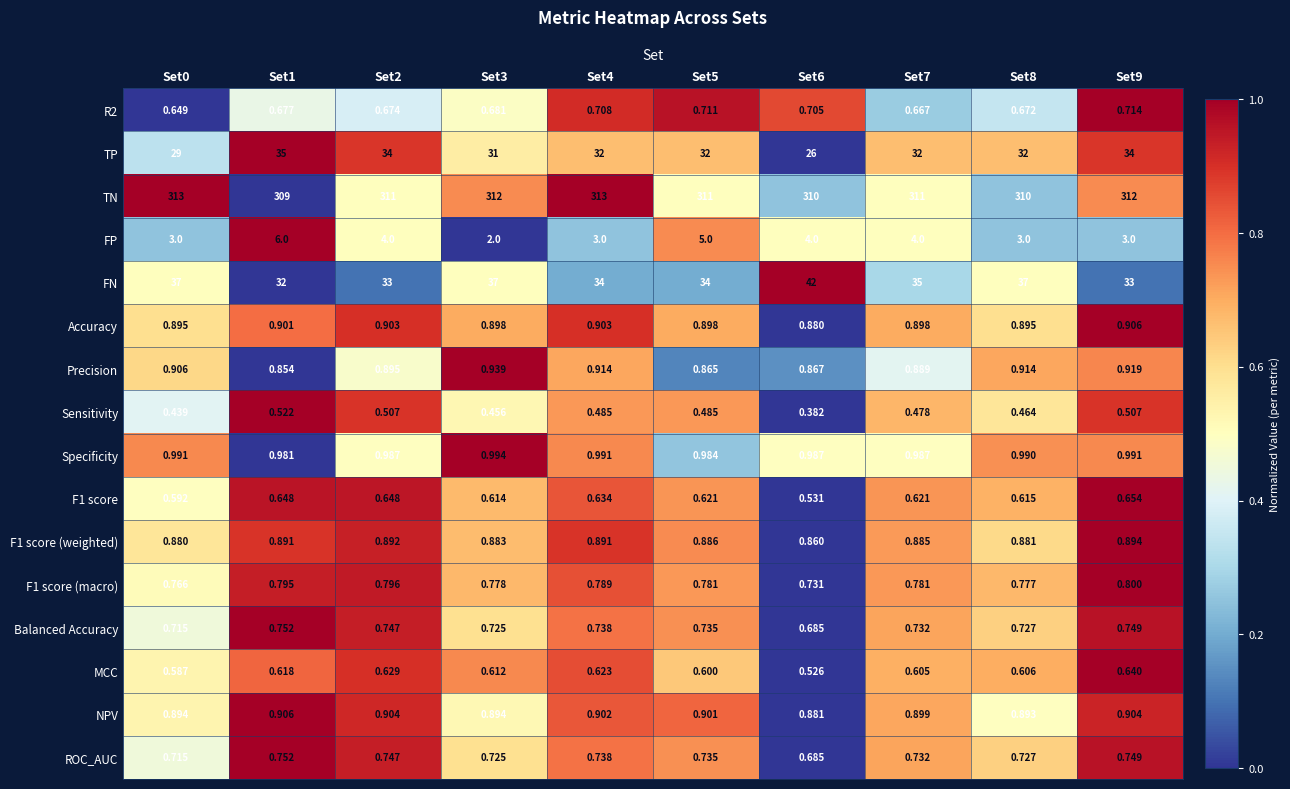

Which series has the widest spread of values?

FN